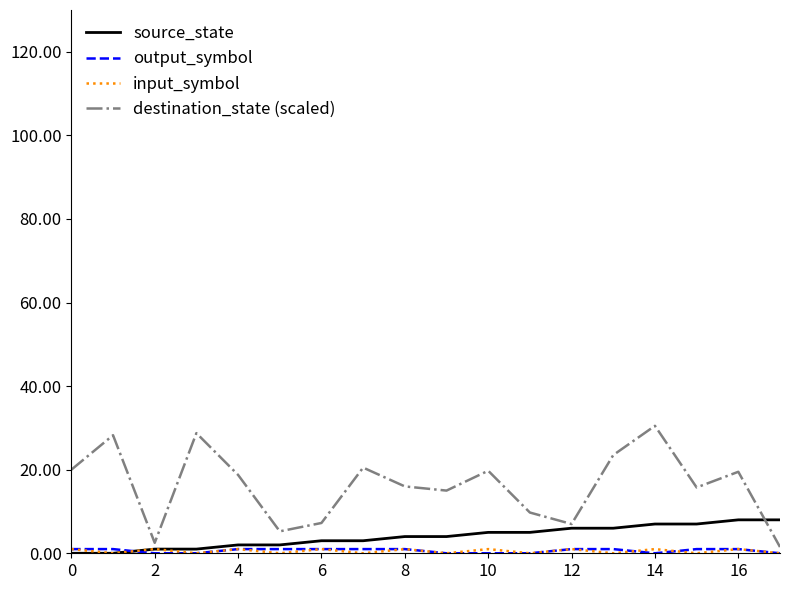

Which series has the widest spread of values?

destination_state (scaled)